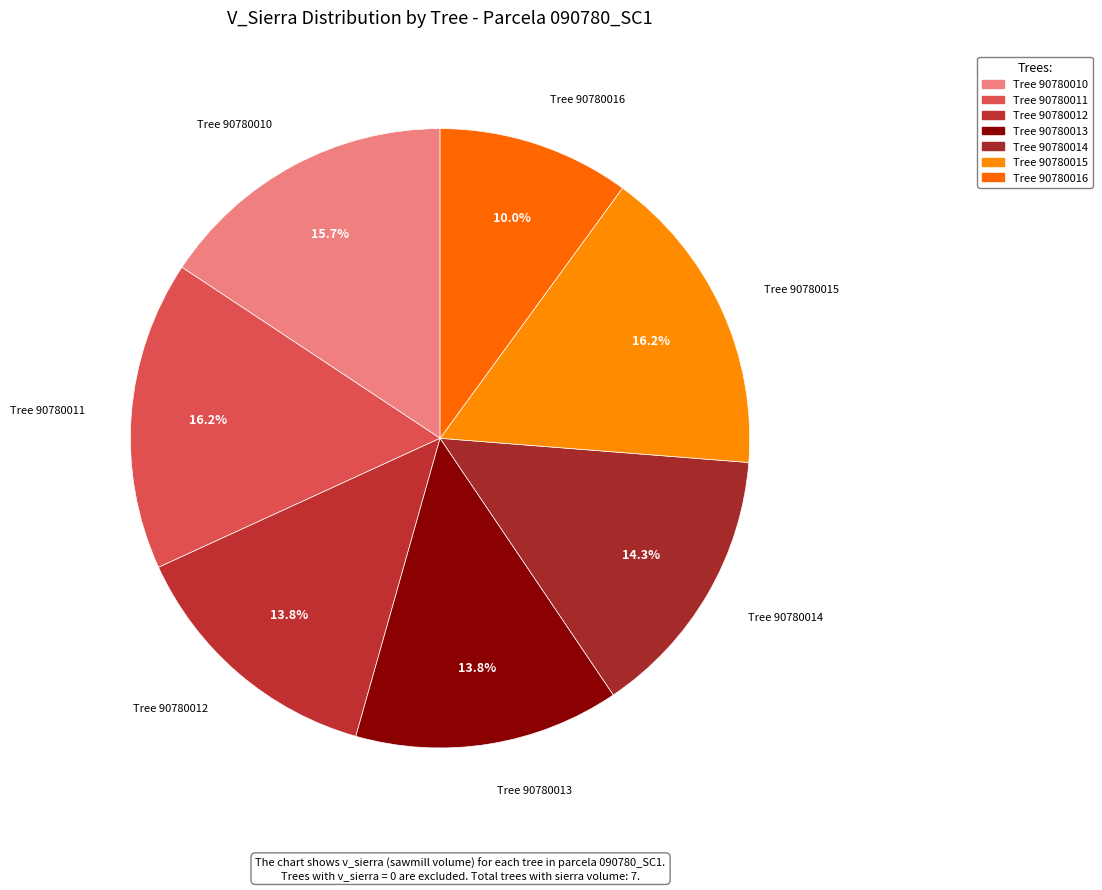

Which has a higher value, Tree 90780014 or Tree 90780010?

Tree 90780010